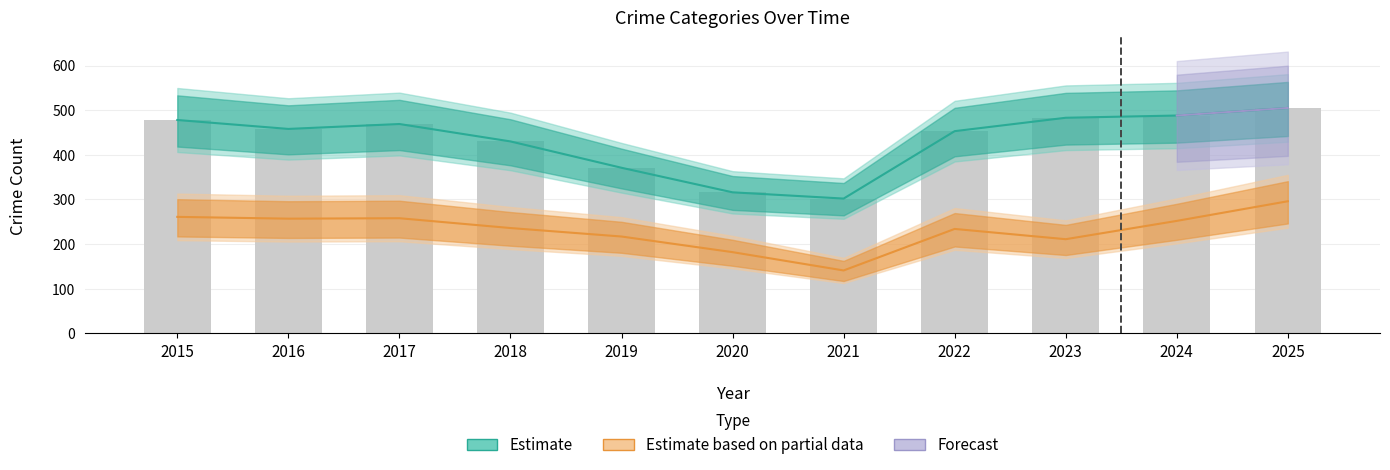

What is the change in value from 2018 to 2022?

+23